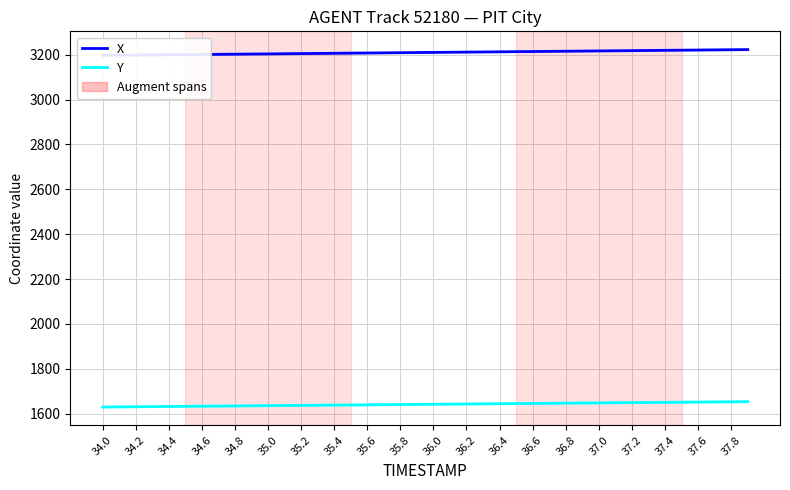

True or false: Y and X cross at least once.

False